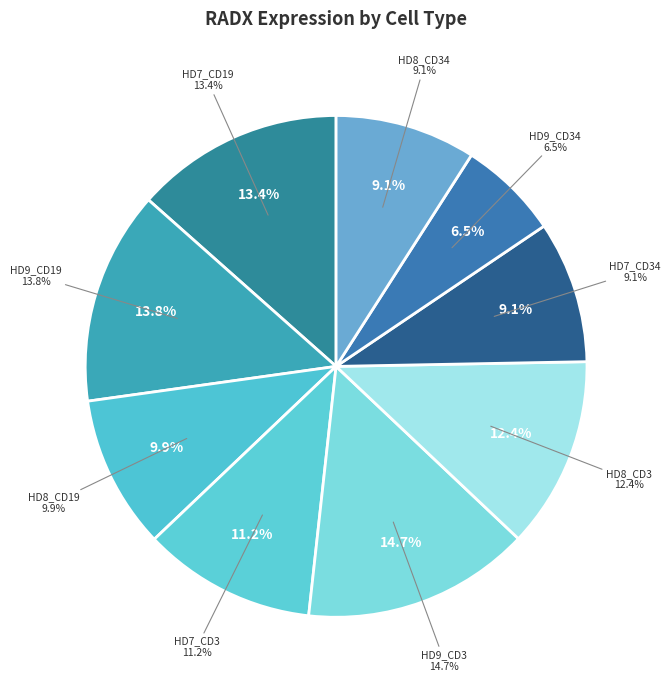

Is there a majority slice in this chart?

No